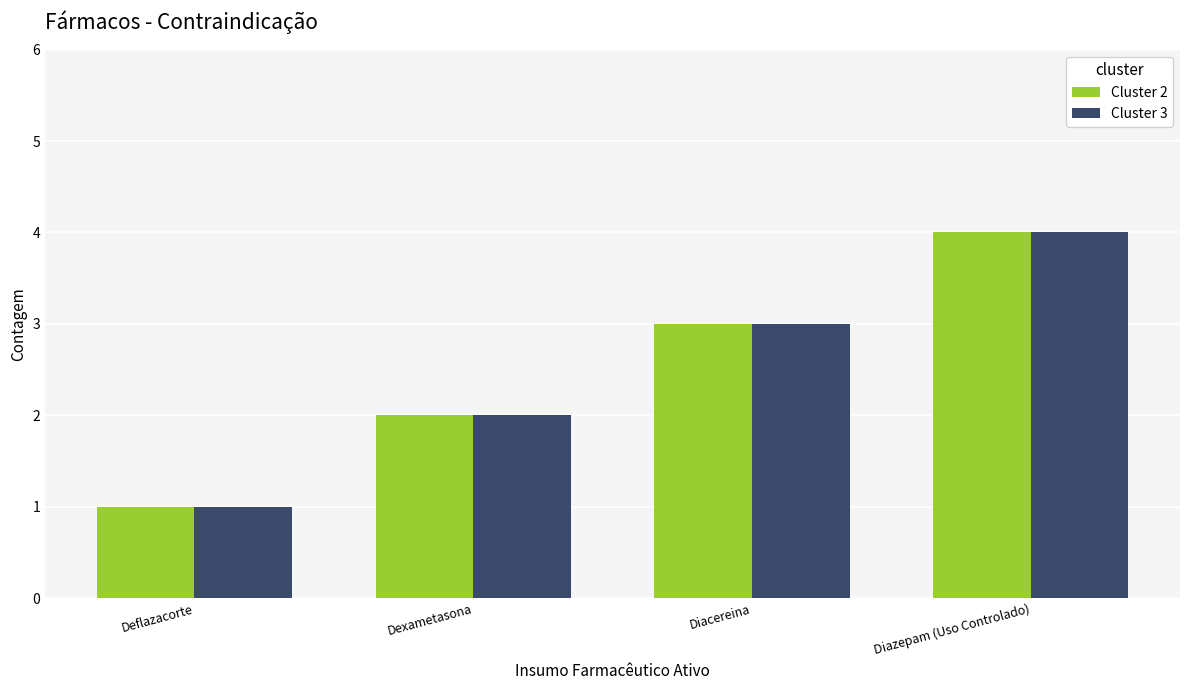

How many data points in Cluster 3 are less than 3?

2